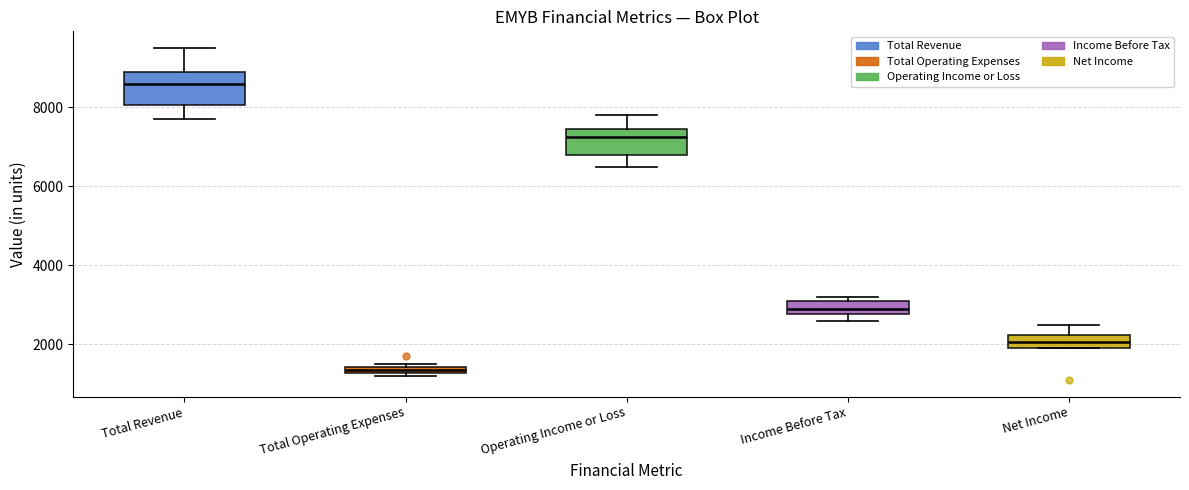

Where is the lower edge of the box for Income Before Tax on the y-axis? The values are not printed on the chart, so give them approximately, as read against the axis.

2800